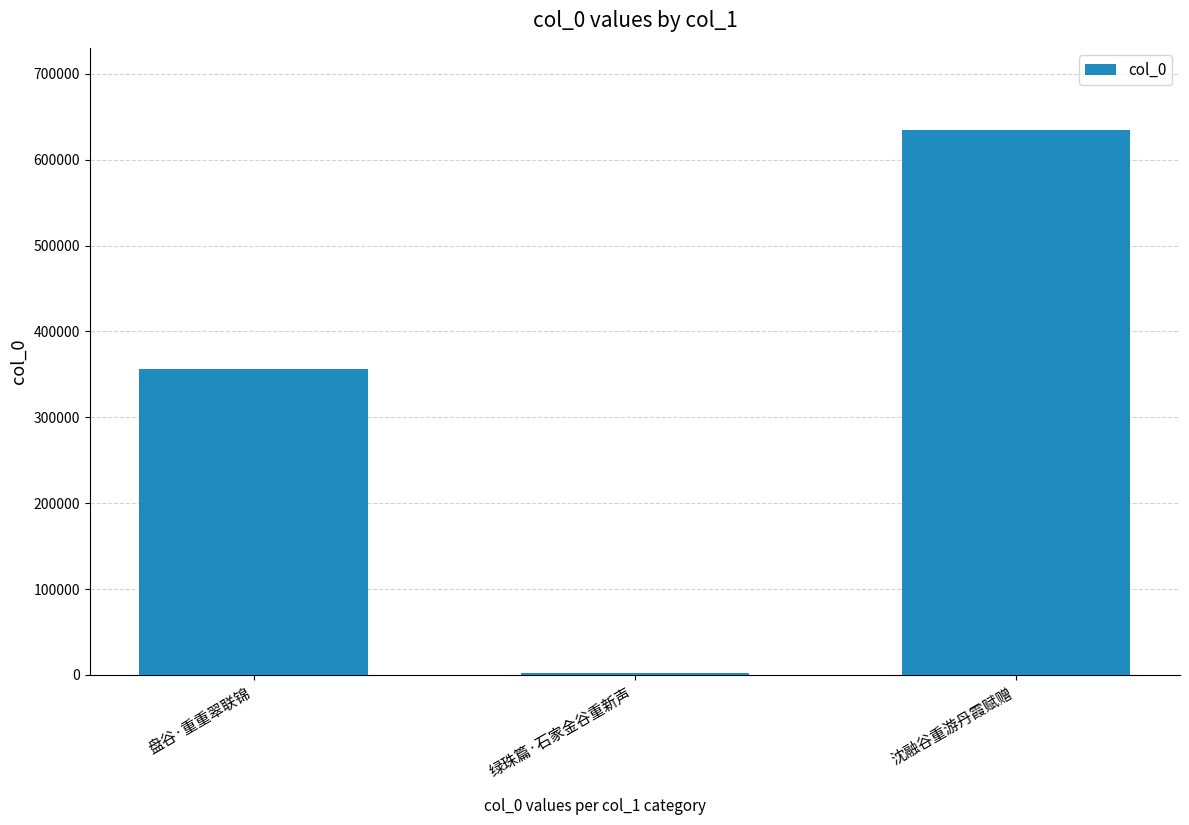

The value at 绿珠篇·石家金谷重新声 is 1759. True or false?

True